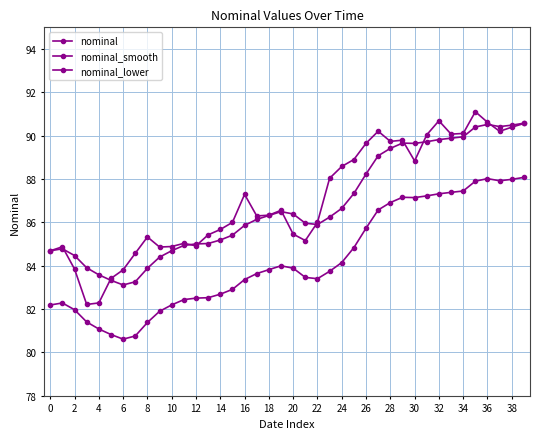

Is this an area chart (filled region under the line)?

No